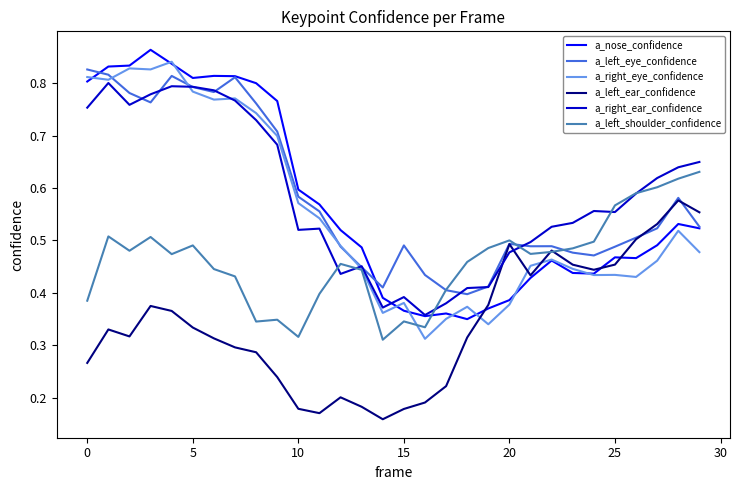

Reading right to left, list all the values displayed in this chart.

a_nose_confidence: 0.5	0.5	0.5	0.5	0.5	0.4	0.4	0.5	0.4	0.4	0.4	0.3	0.4	0.4	0.4	0.4	0.5	0.5	0.6	0.6	0.8	0.8	0.8	0.8	0.8	0.8	0.9	0.8	0.8	0.8
a_left_eye_confidence: 0.5	0.6	0.5	0.5	0.5	0.5	0.5	0.5	0.5	0.5	0.4	0.4	0.4	0.4	0.5	0.4	0.4	0.5	0.6	0.6	0.7	0.8	0.8	0.8	0.8	0.8	0.8	0.8	0.8	0.8
a_right_eye_confidence: 0.5	0.5	0.5	0.4	0.4	0.4	0.4	0.5	0.5	0.4	0.3	0.4	0.4	0.3	0.4	0.4	0.4	0.5	0.5	0.6	0.7	0.7	0.8	0.8	0.8	0.8	0.8	0.8	0.8	0.8
a_left_ear_confidence: 0.6	0.6	0.5	0.5	0.5	0.4	0.5	0.5	0.4	0.5	0.4	0.3	0.2	0.2	0.2	0.2	0.2	0.2	0.2	0.2	0.2	0.3	0.3	0.3	0.3	0.4	0.4	0.3	0.3	0.3
a_right_ear_confidence: 0.6	0.6	0.6	0.6	0.6	0.6	0.5	0.5	0.5	0.5	0.4	0.4	0.4	0.4	0.4	0.4	0.5	0.4	0.5	0.5	0.7	0.7	0.8	0.8	0.8	0.8	0.8	0.8	0.8	0.8
a_left_shoulder_confidence: 0.6	0.6	0.6	0.6	0.6	0.5	0.5	0.5	0.5	0.5	0.5	0.5	0.4	0.3	0.3	0.3	0.4	0.5	0.4	0.3	0.3	0.3	0.4	0.4	0.5	0.5	0.5	0.5	0.5	0.4